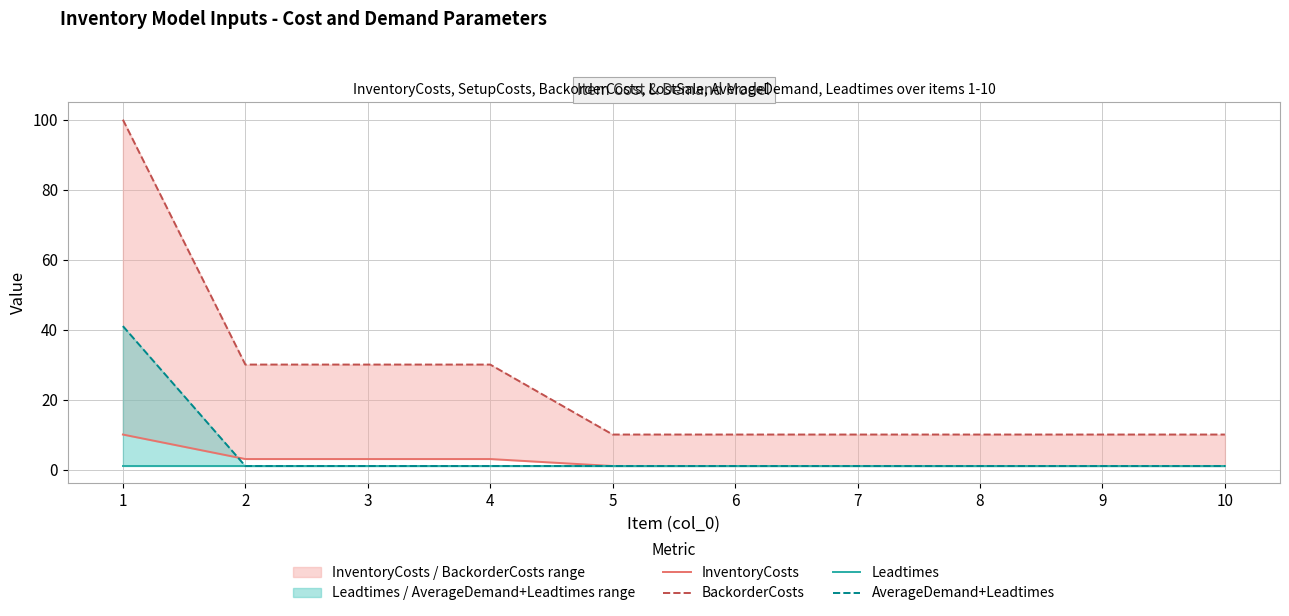

What is the total value across all series at 7?

13